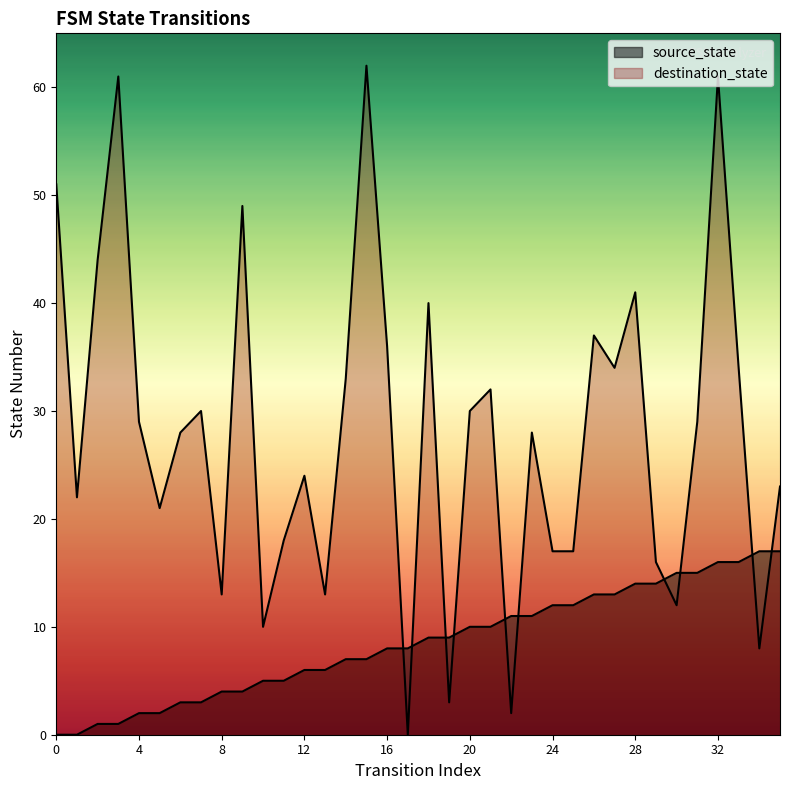

What is the value of the destination_state point at the 26th from the left?

17